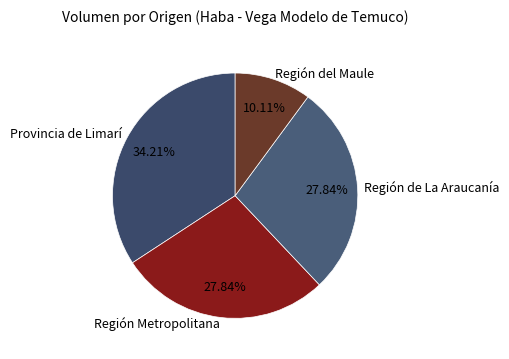

Do Región del Maule and Región de La Araucanía together represent more than half of the pie?

No